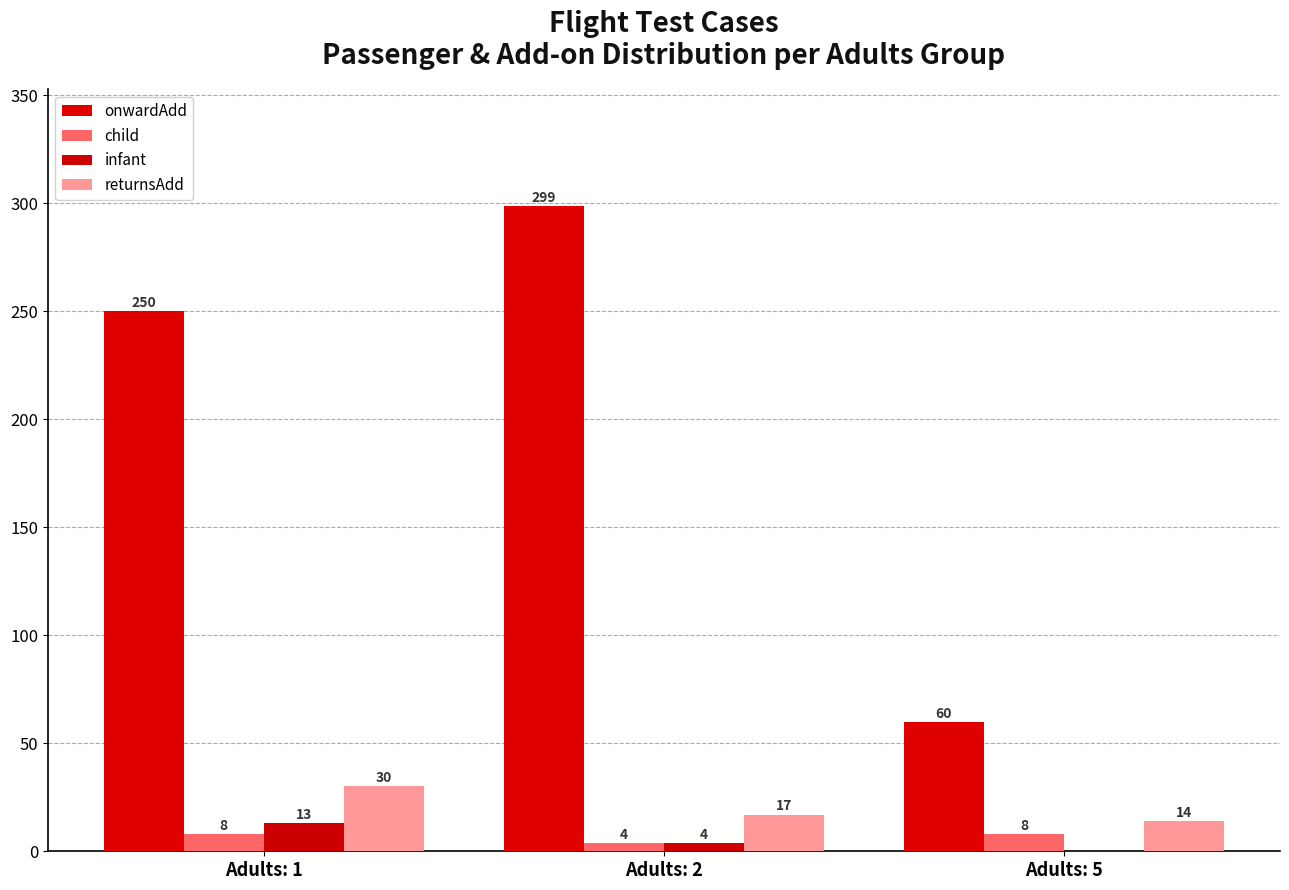

Does the chart contain stacked bars?

No